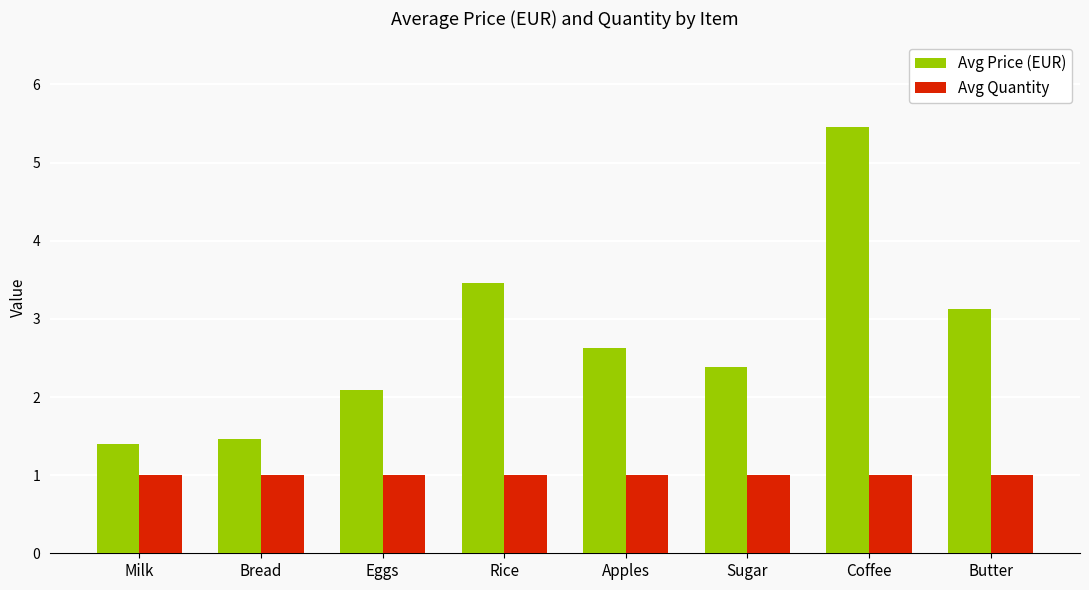

Rank the series by their average value, from lowest to highest.

Avg Quantity, Avg Price (EUR)